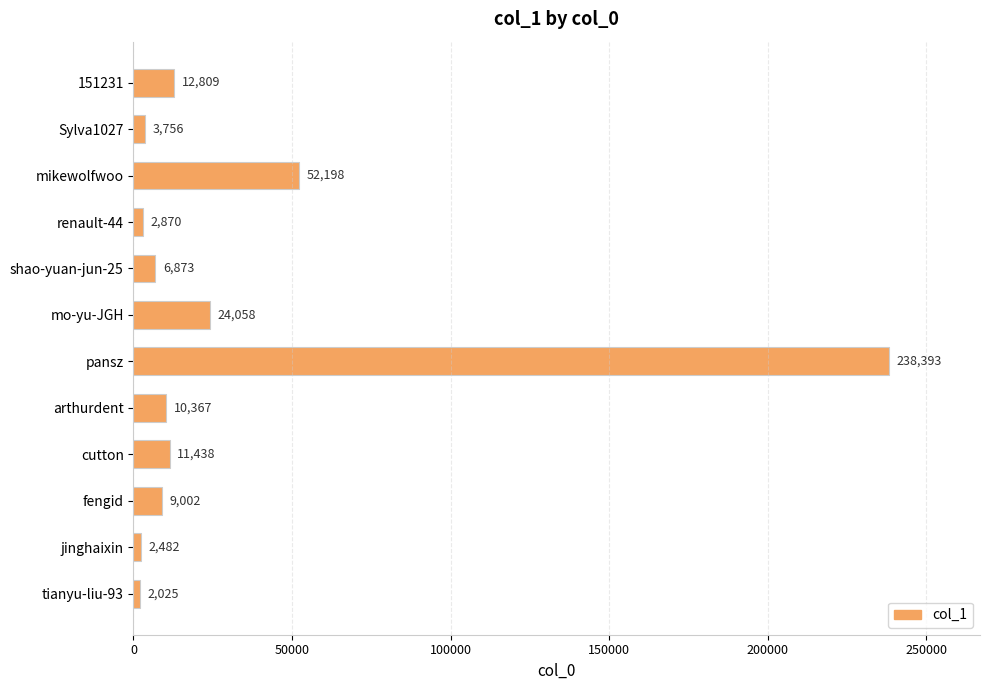

How many values are below 10367?

6